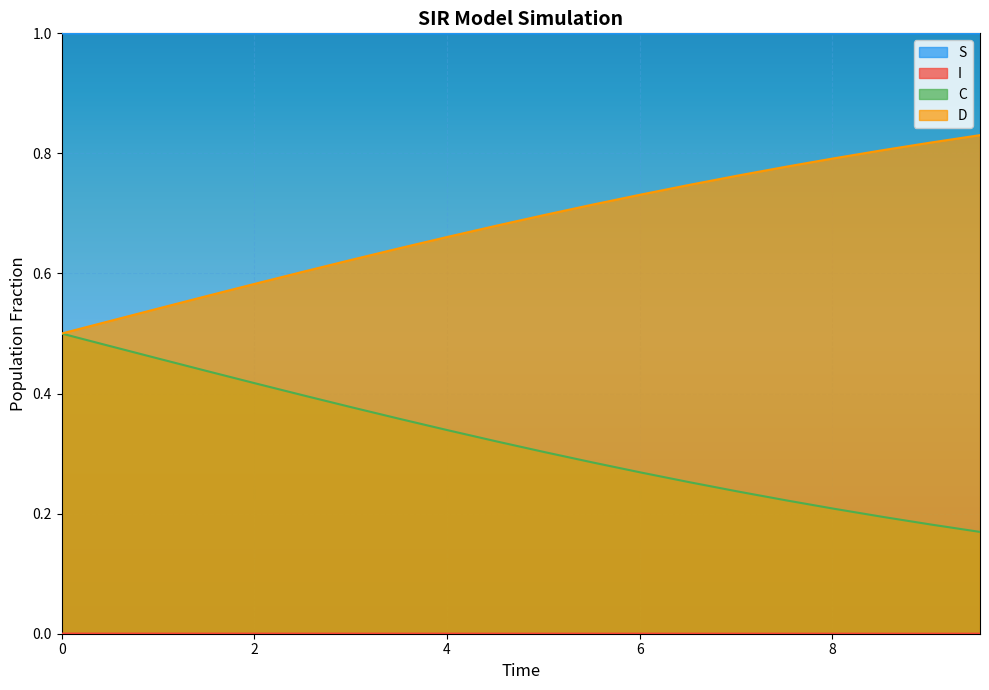

What is the lowest value of the S series?

1.0